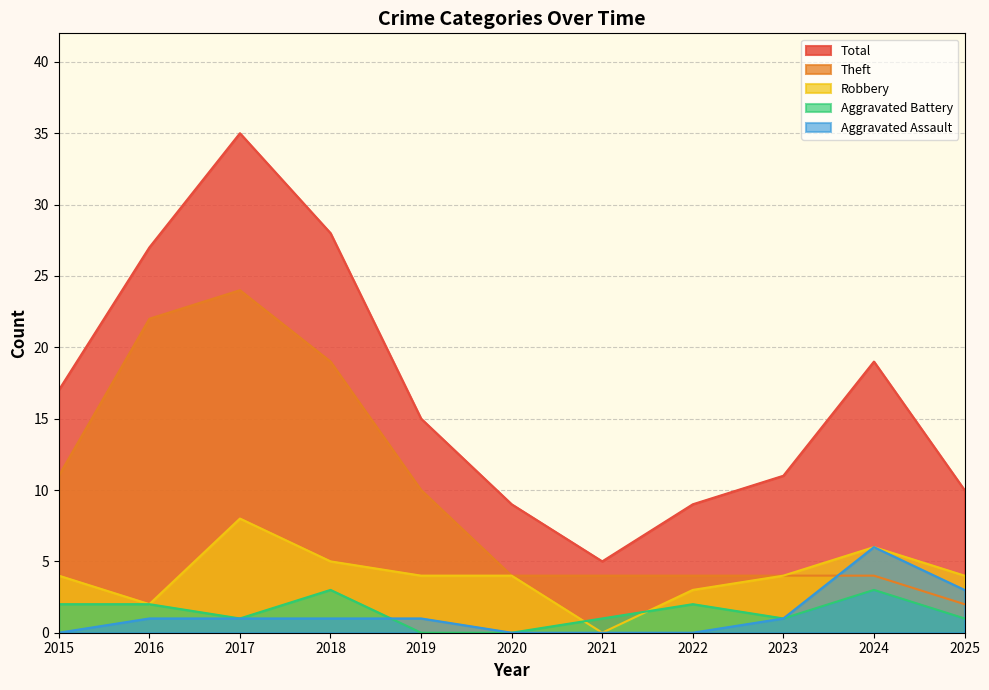

After their last crossing, which series has the higher values: Theft or Aggravated Assault?

Aggravated Assault